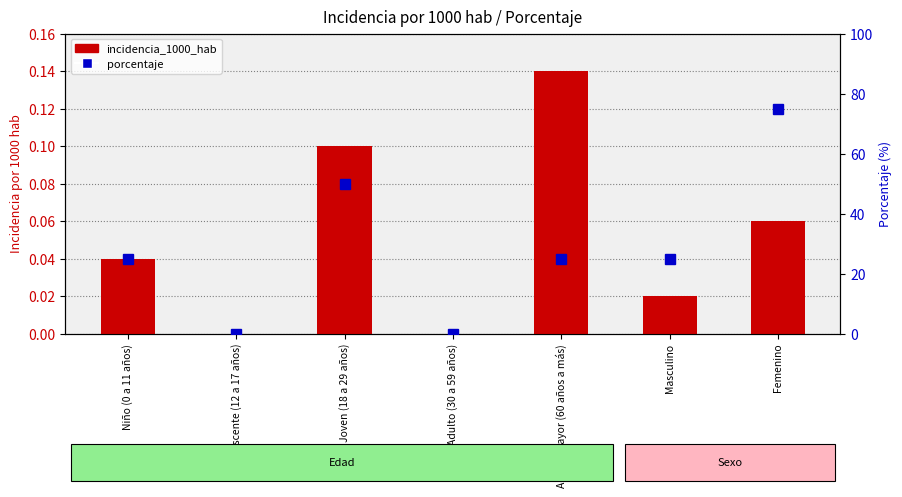

What position from the right is Adulto mayor (60 años a más)?

3